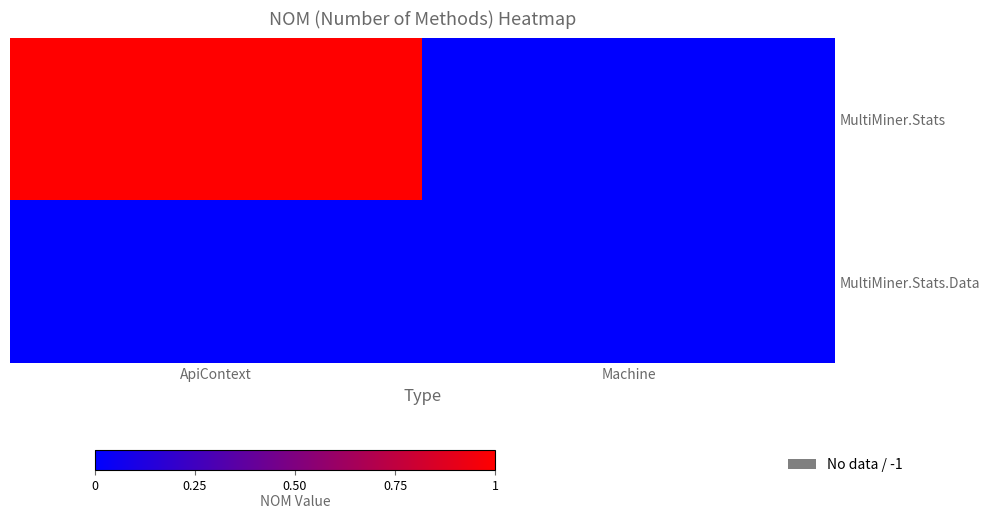

At which category is the sum across all series the highest?

ApiContext